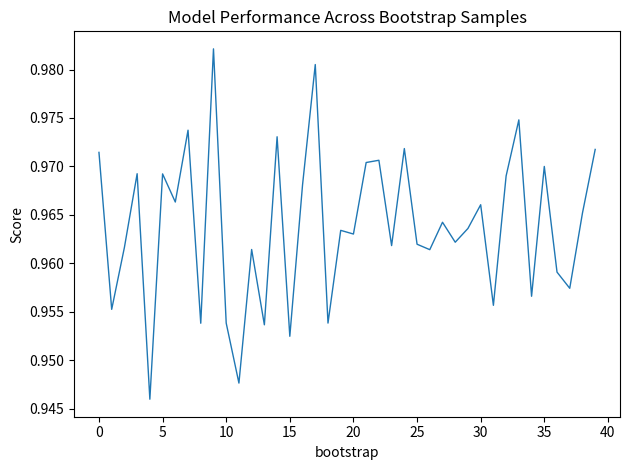

How many values are between 0 and 1?

40